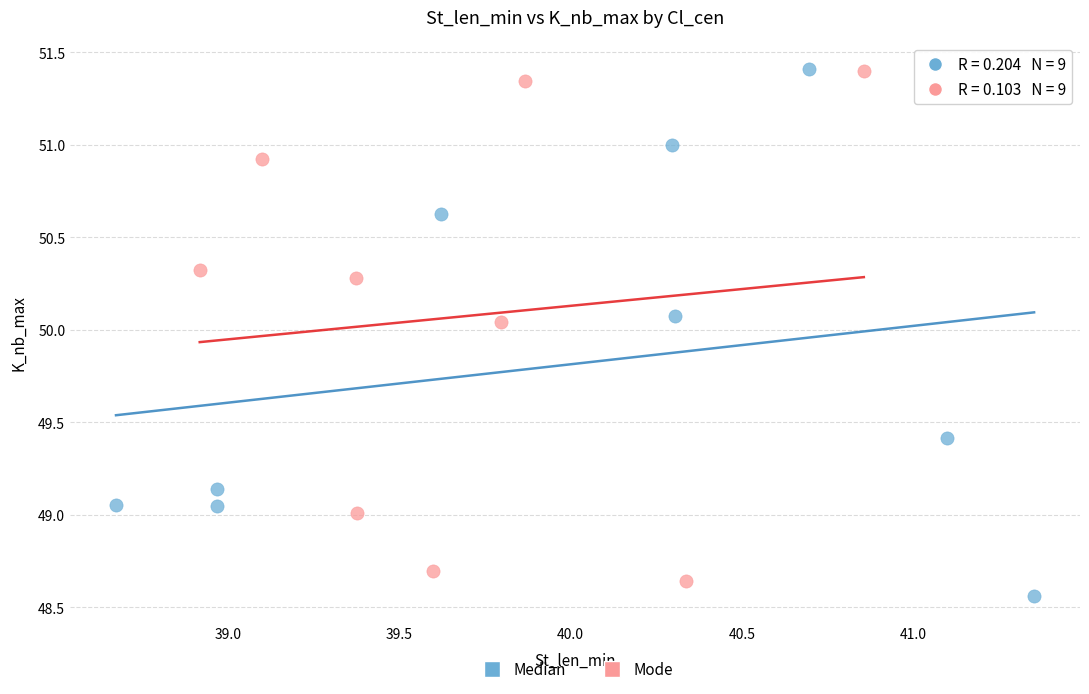

Which series contains the lowest Y value?

Median